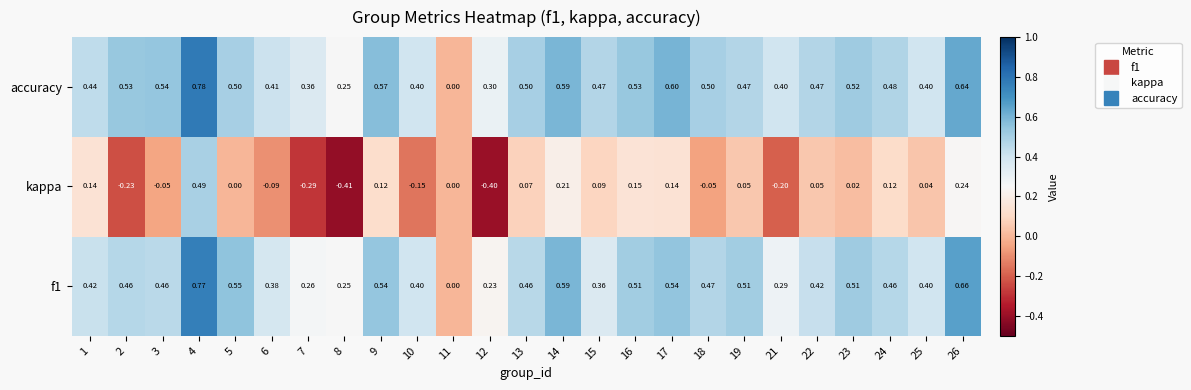

Which series has the largest total across all categories?

accuracy